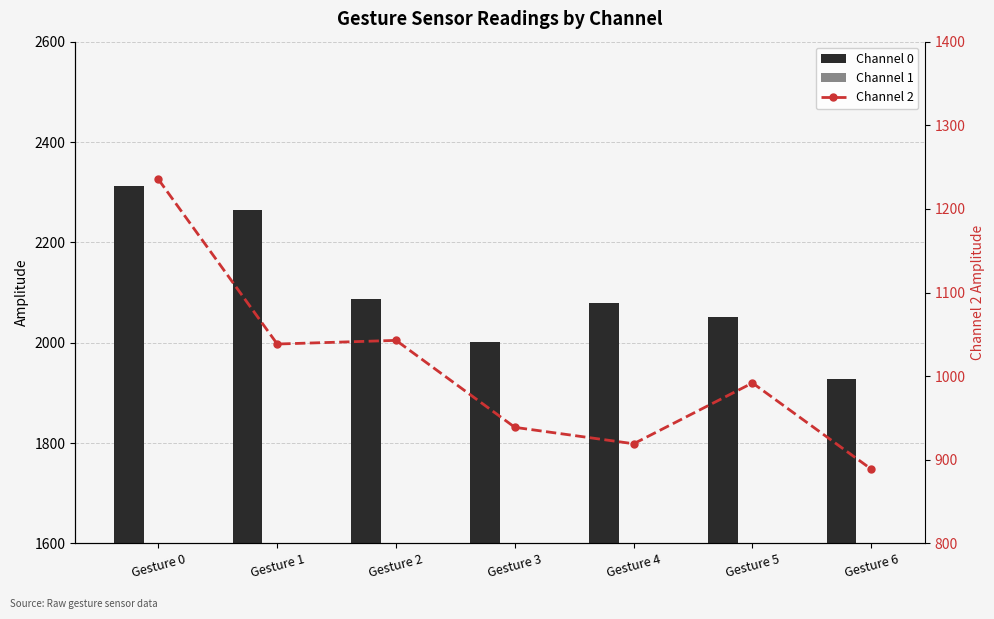

Rank the series at Gesture 1 from lowest to highest value.

Channel 2, Channel 1, Channel 0